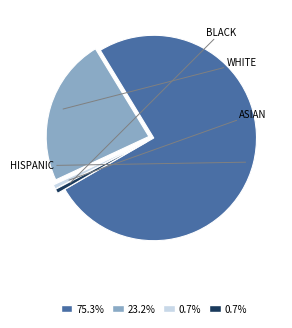

How many segments does this pie chart have?

4